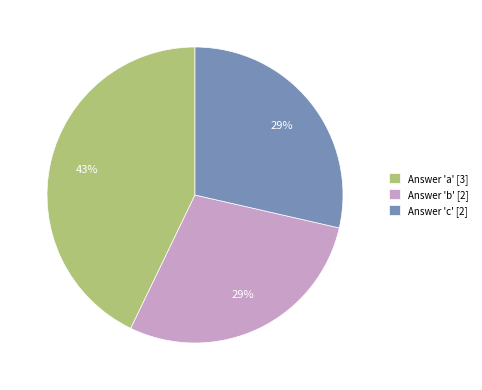

Count the number of slices in the pie.

3